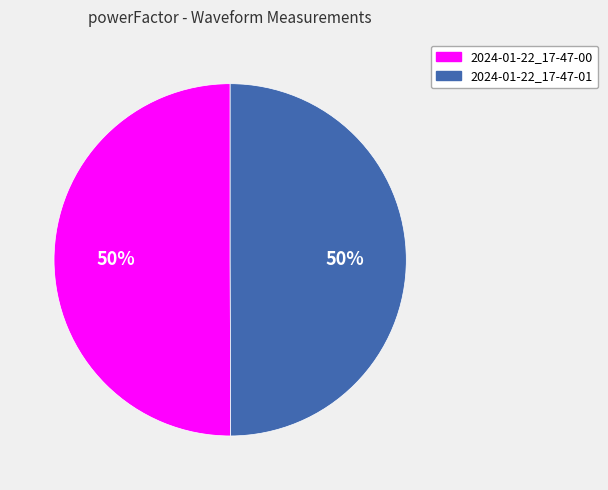

Do 2024-01-22_17-47-00 and 2024-01-22_17-47-01 together represent more than half of the pie?

Yes